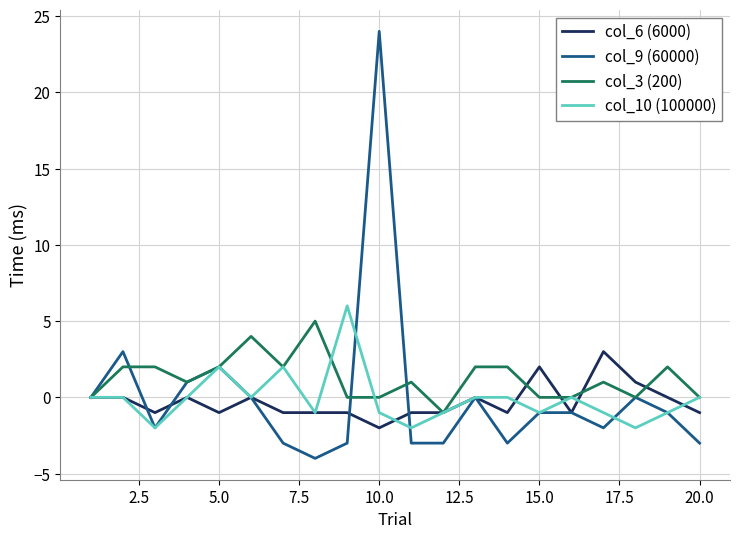

What is the maximum value for col_9 (60000)?

24